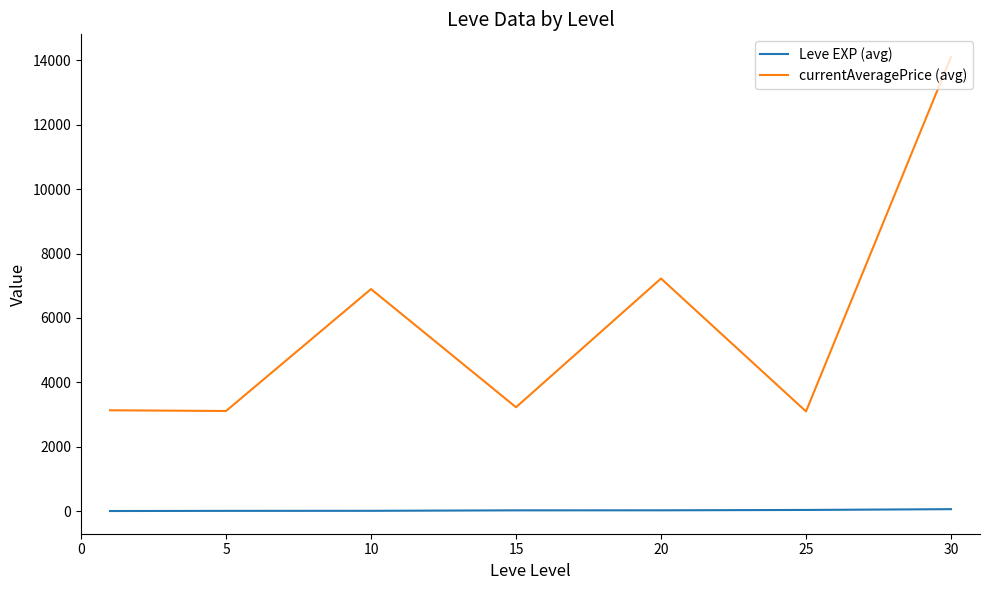

Which series has the widest spread of values?

currentAveragePrice (avg)